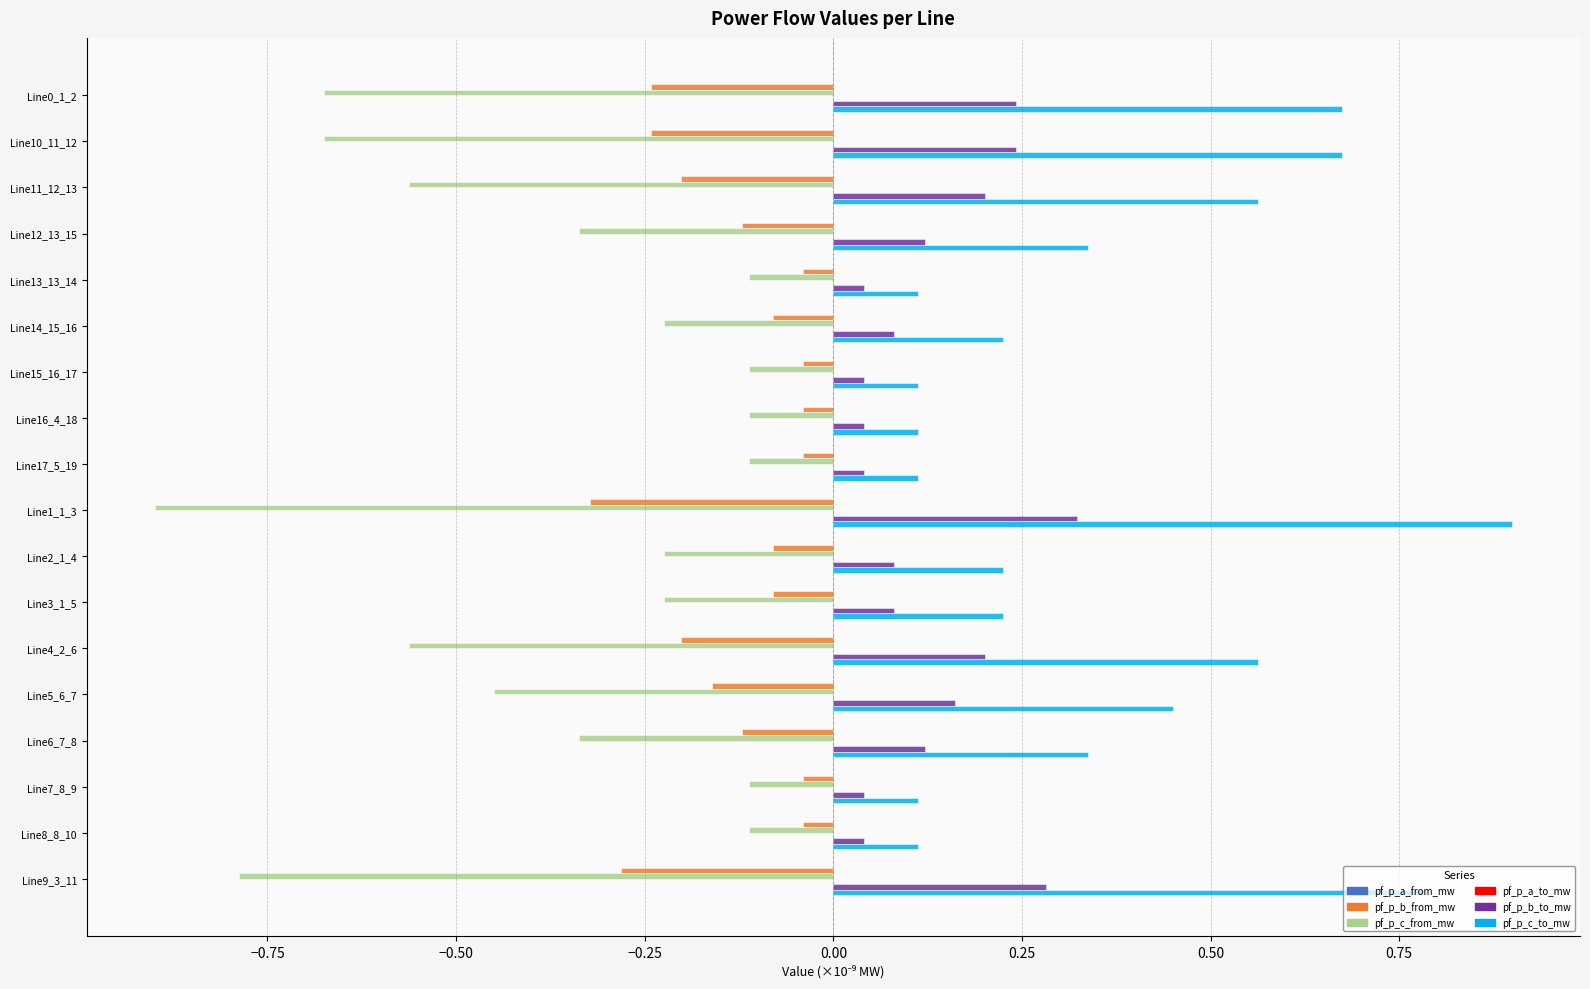

At which label does pf_p_c_to_mw reach its peak?

Line1_1_3